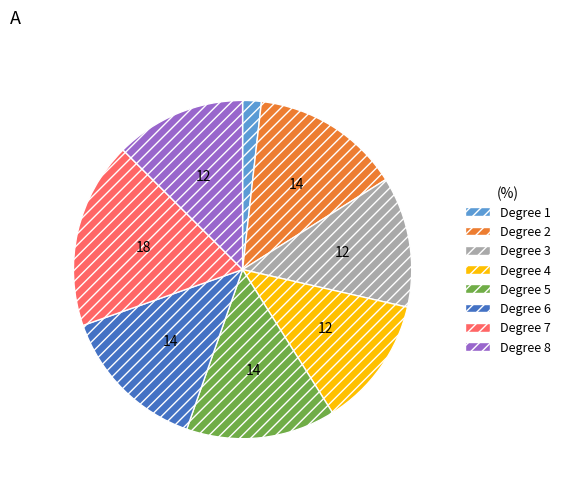

Does any single category account for the majority?

No